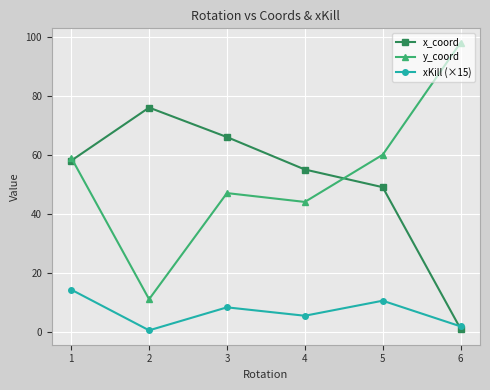

True or false: x_coord has more than 1 points higher than both neighbors.

False